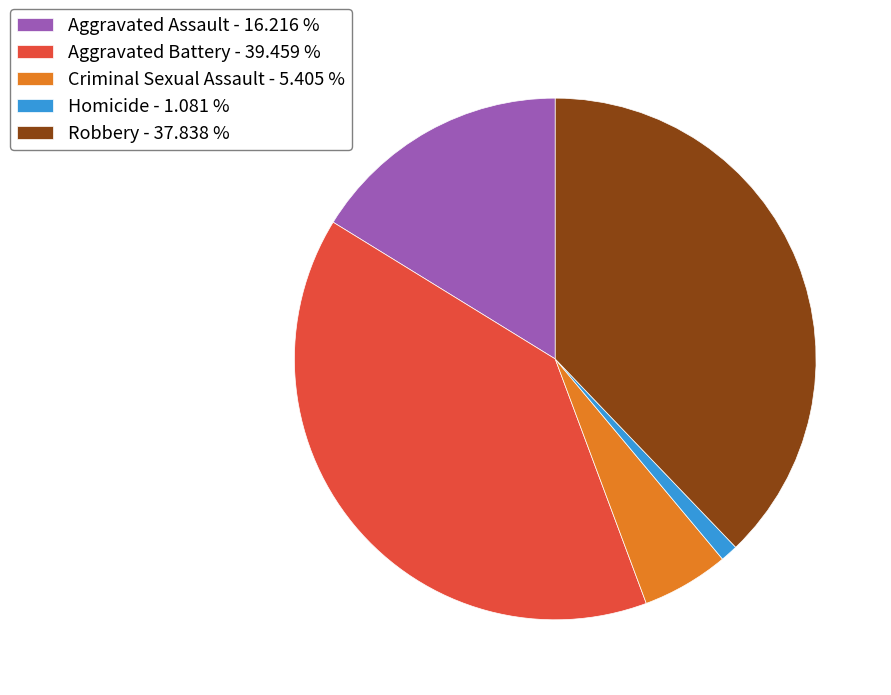

Rank the categories by value from highest to lowest.

Aggravated Battery, Robbery, Aggravated Assault, Criminal Sexual Assault, Homicide